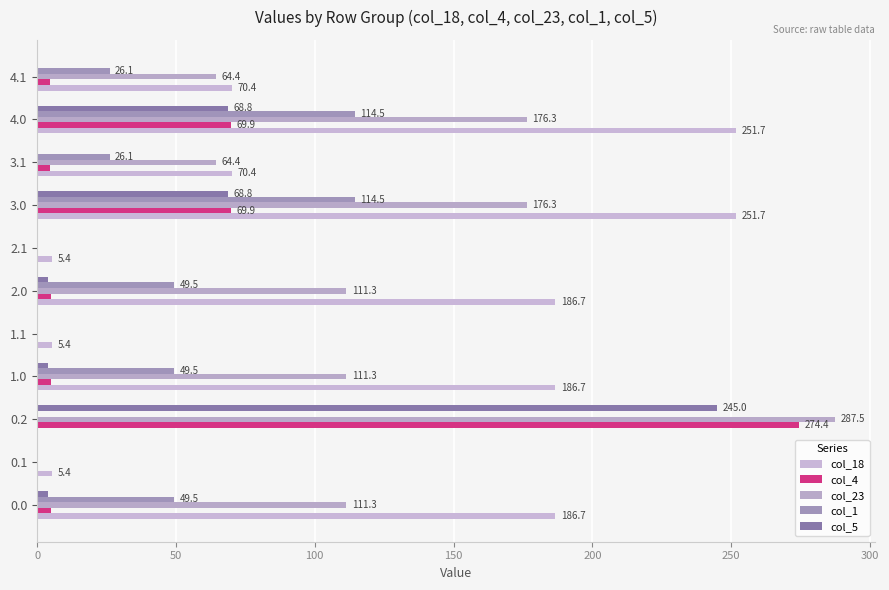

How many values in col_18 are above zero?

10